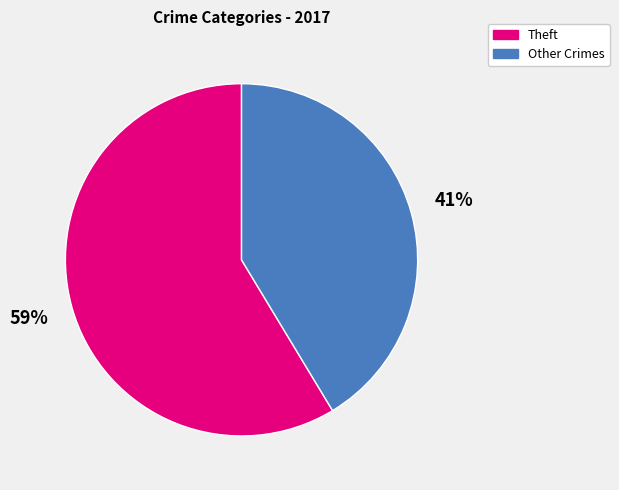

To the nearest percent, what is the average slice percentage?

50%